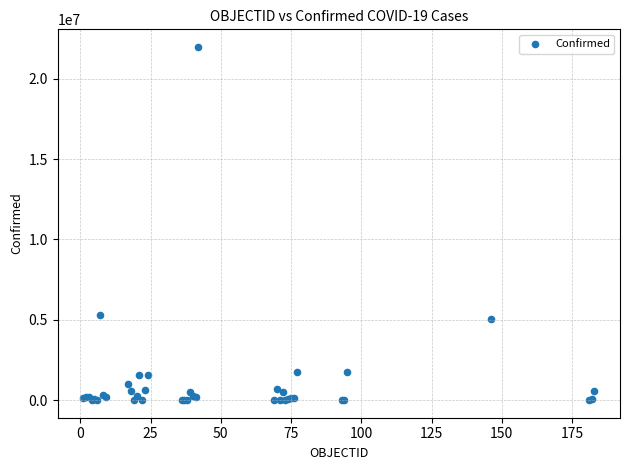

What Y value in the scatter plot is closest to 10990145?

5310334